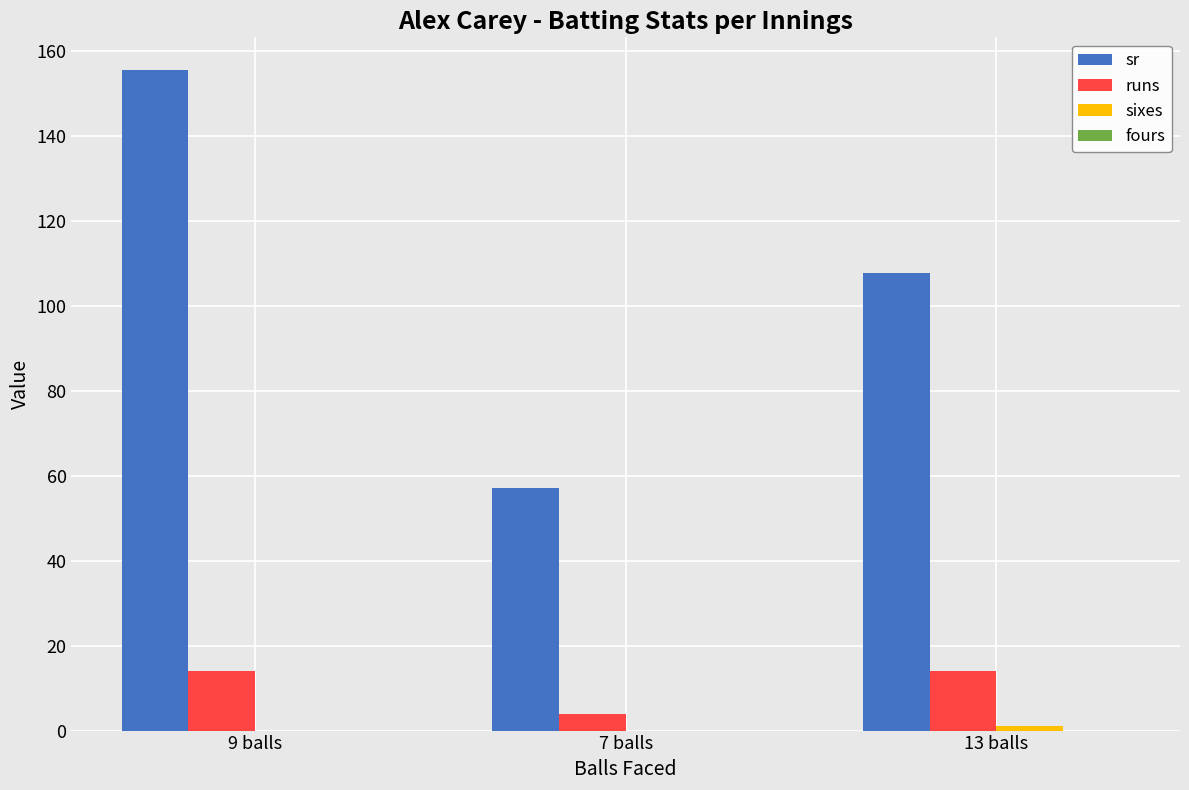

How many groups of bars are there?

3